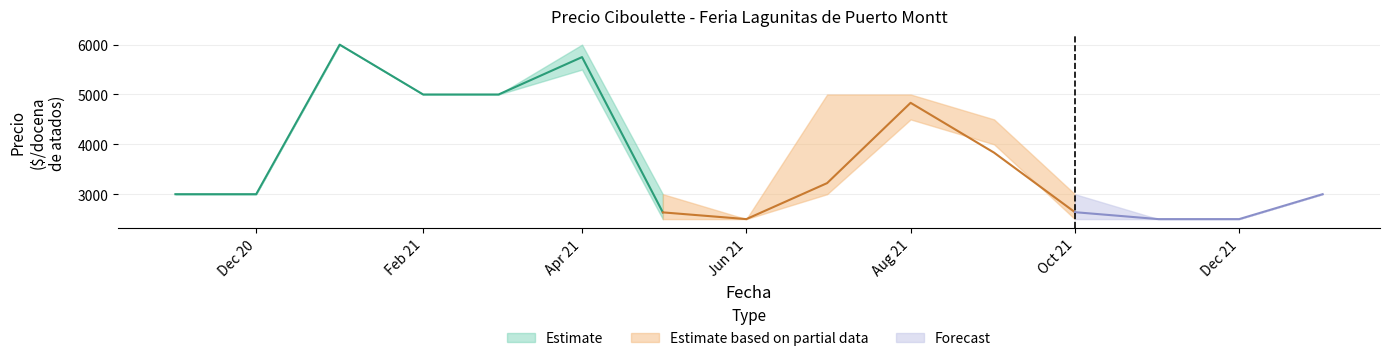

Between 2021-03 and 2021-02, which is larger?

2021-03